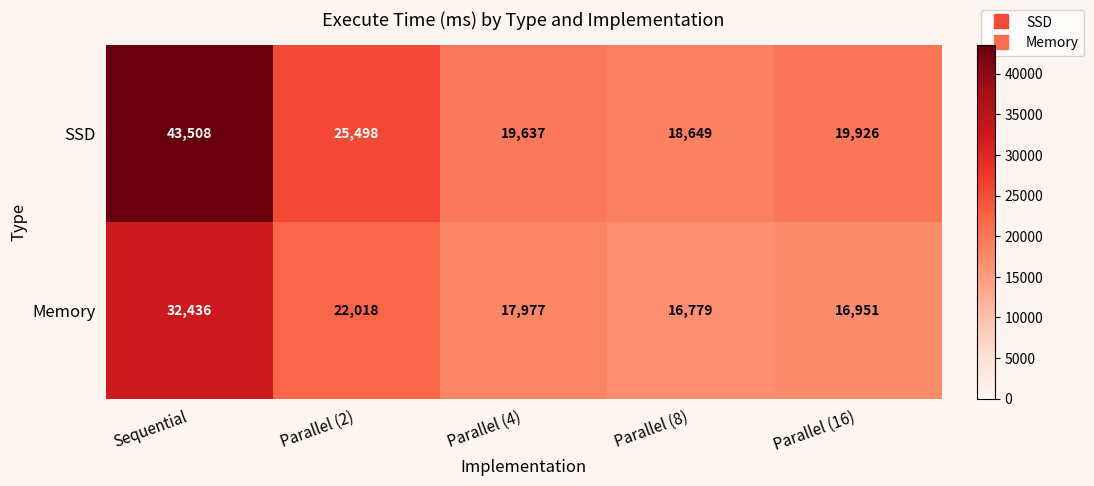

What is the total value across all series at Parallel (4)?

37614